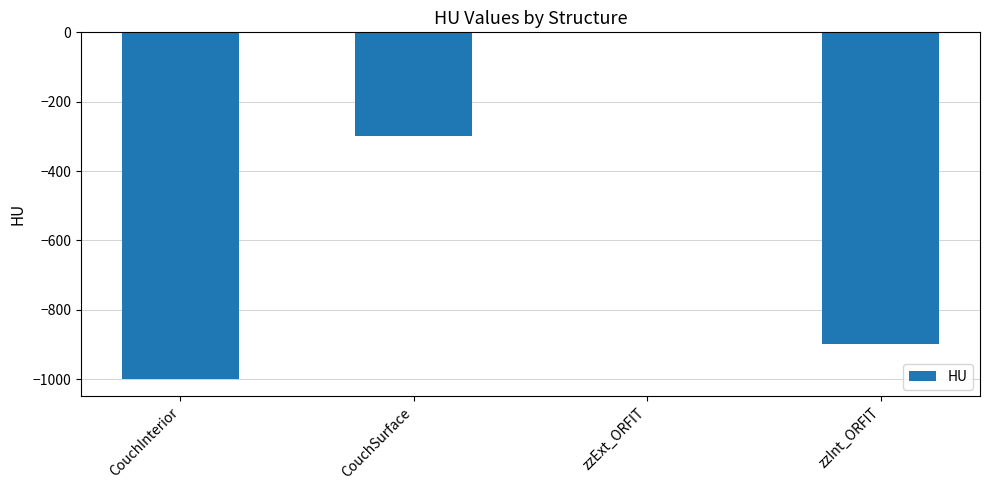

The chart shows a value of -359 at zzInt_ORFIT. True or false?

False